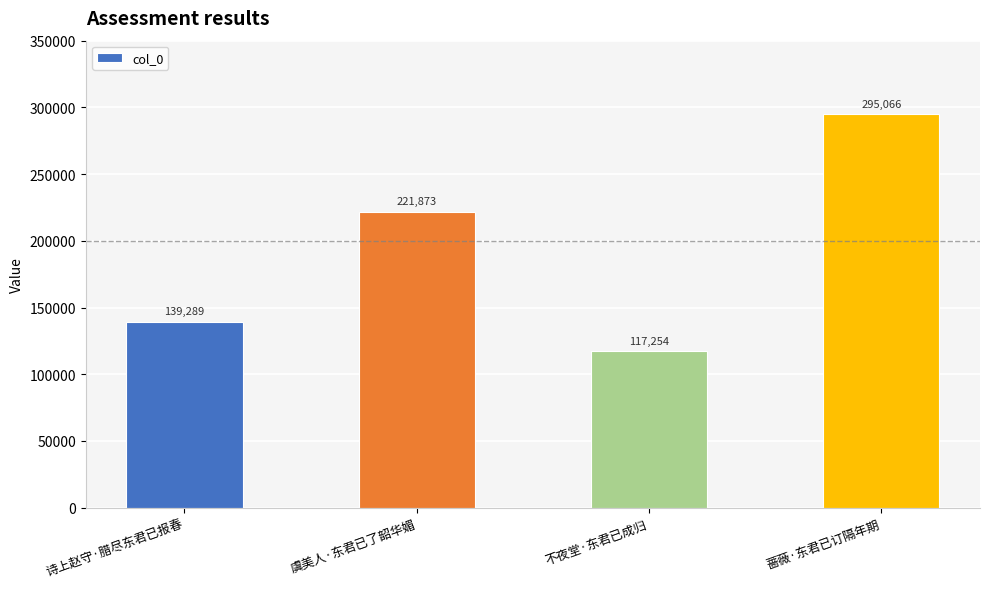

The value at 诗上赵守·腊尽东君已报春 is 139289. True or false?

True